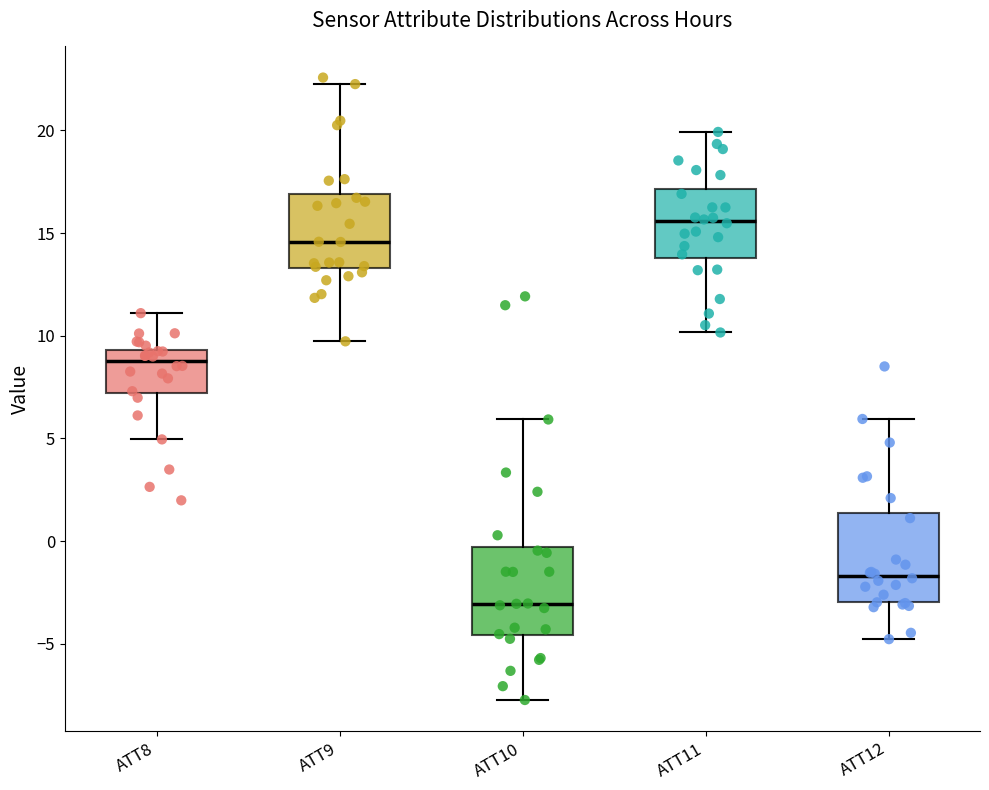

Where does the median line of the box for ATT12 sit on the y-axis? The values are not printed on the chart, so give them approximately, as read against the axis.

-1.5